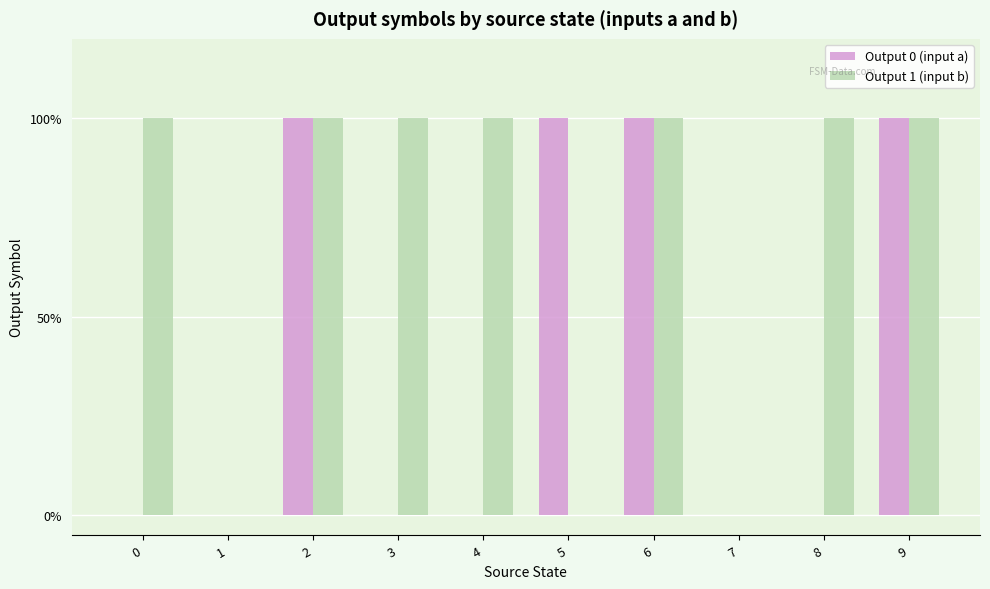

What is the difference between the second highest and second lowest values in the Output 0 (input a) series?

1